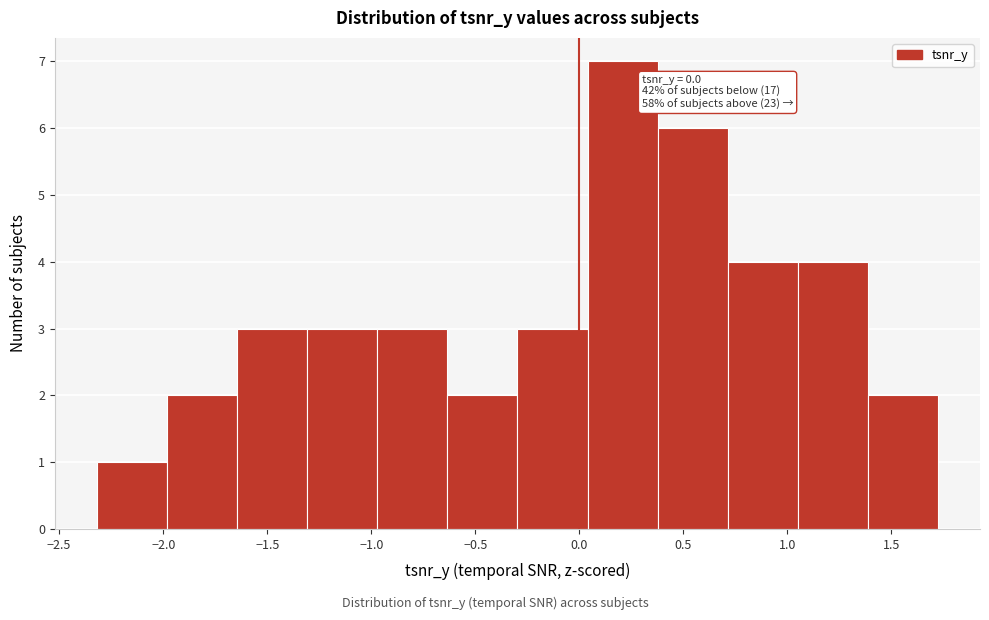

Over which range of the x-axis is the bar tallest?

0.05 to 0.40